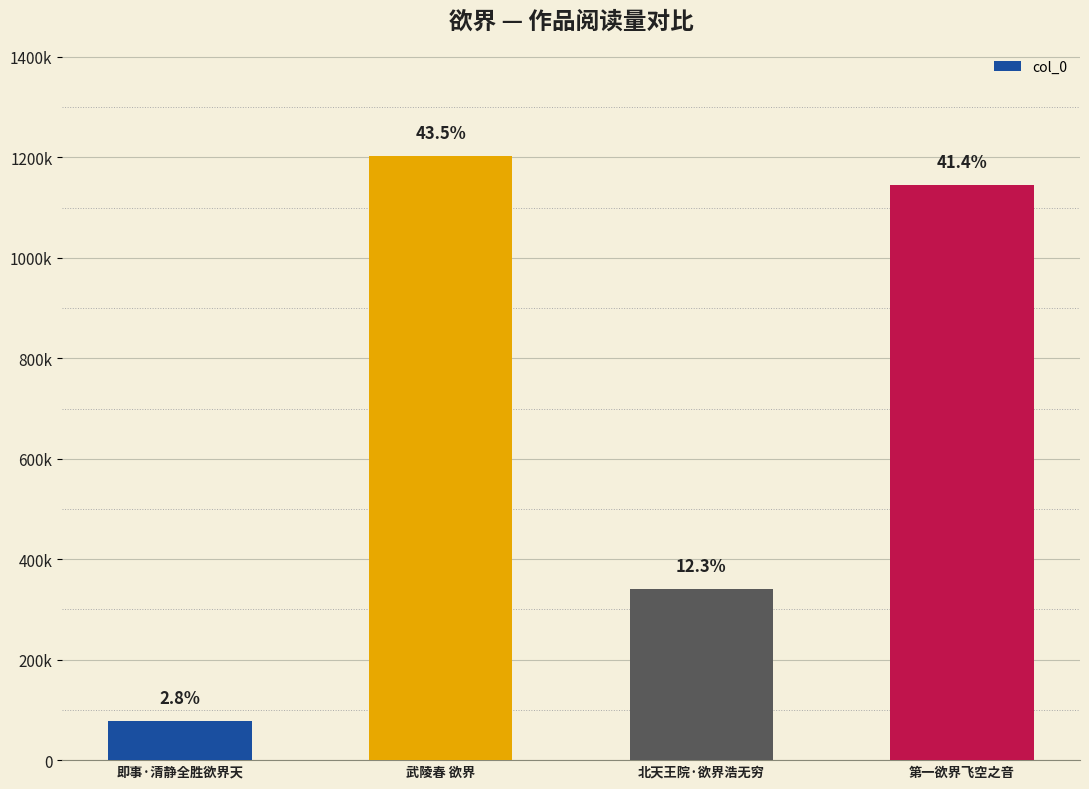

Are the bars horizontal?

No